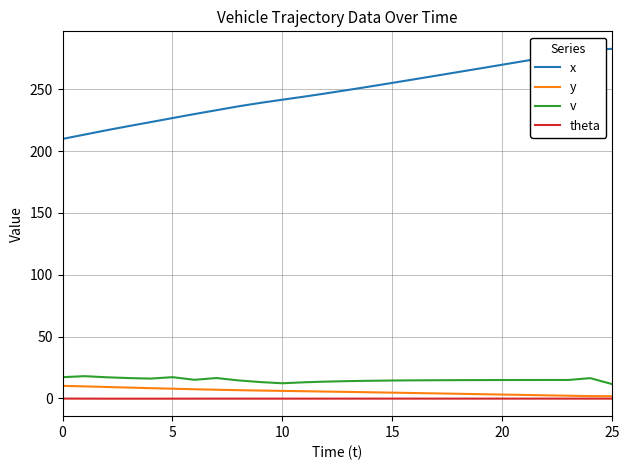

What are all the series names shown in the legend?

x, y, v, theta